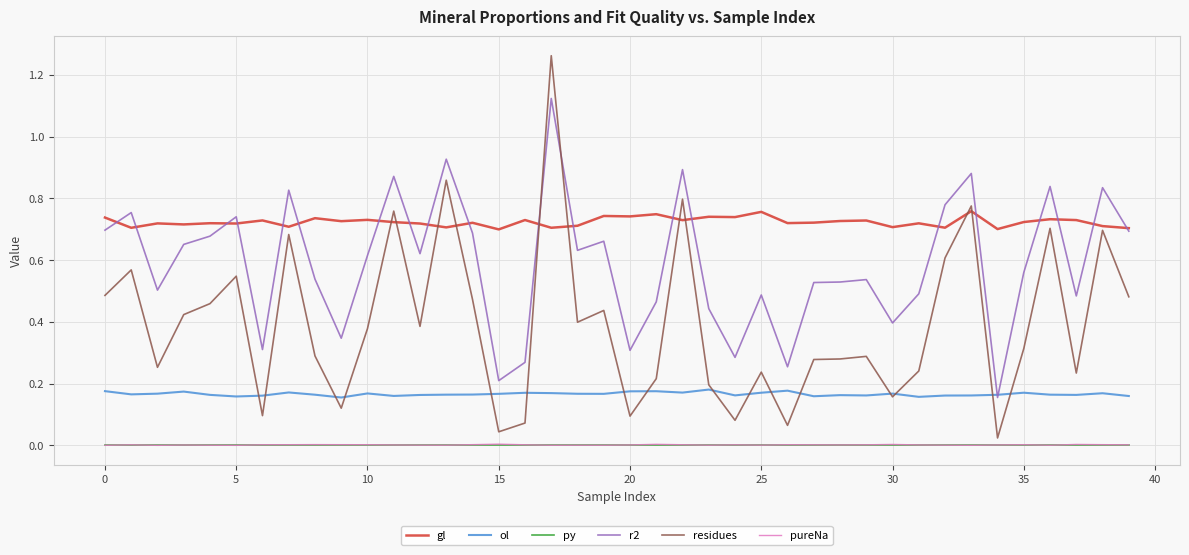

Which series has the widest spread of values?

residues